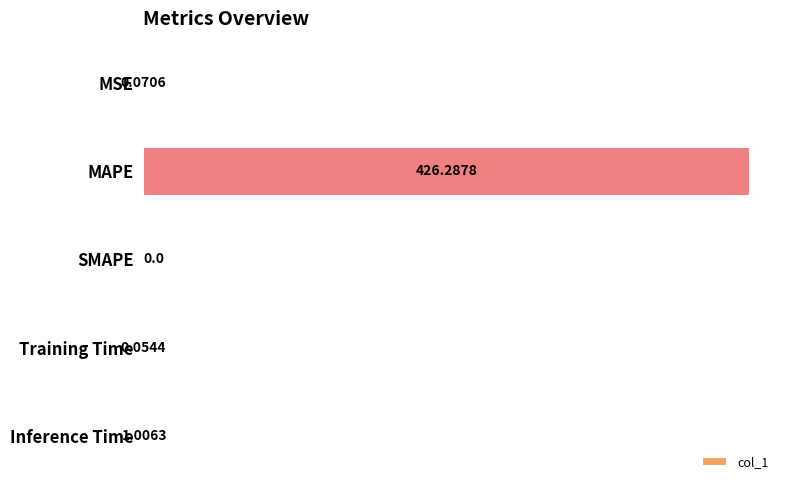

What is the sum of all values?

427.4